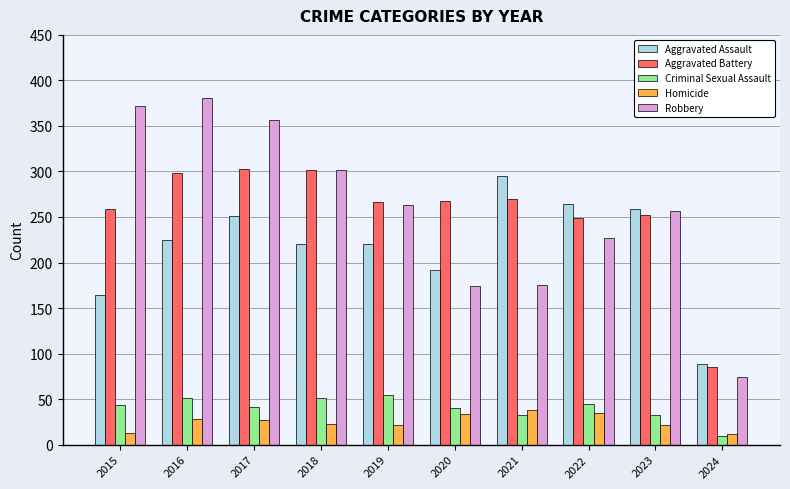

The value of Aggravated Battery at 2019 is 267. True or false?

True